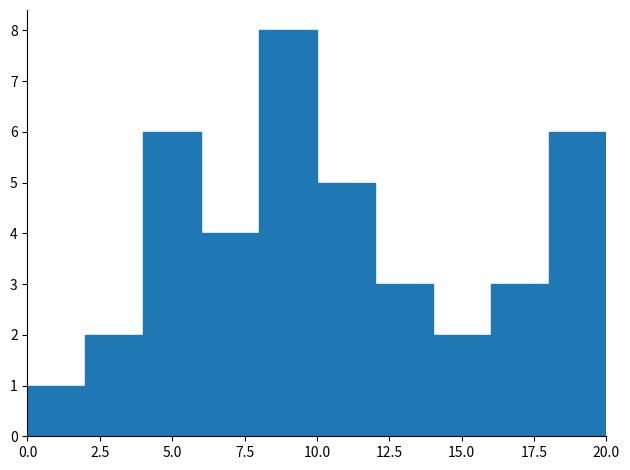

Reading left to right, list every bar in this chart as the range it spans on the x-axis followed by its height. The values are not printed on the chart, so give them approximately, as read against the axis.

0 to 2: 1
2 to 4: 2
4 to 6: 6
6 to 8: 4
8 to 10: 8
10 to 12: 5
12 to 14: 3
14 to 16: 2
16 to 18: 3
18 to 20: 6